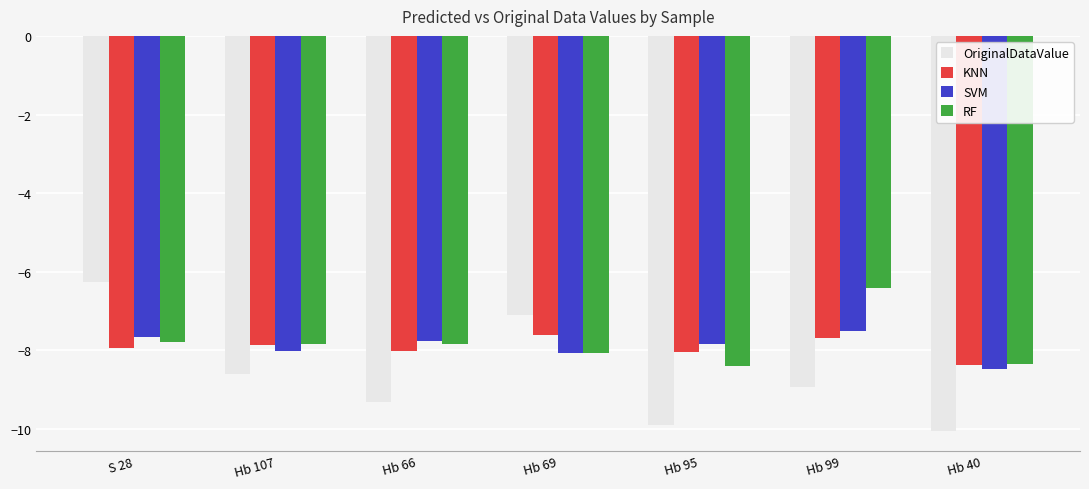

How many values in the RF series exceed -7?

1